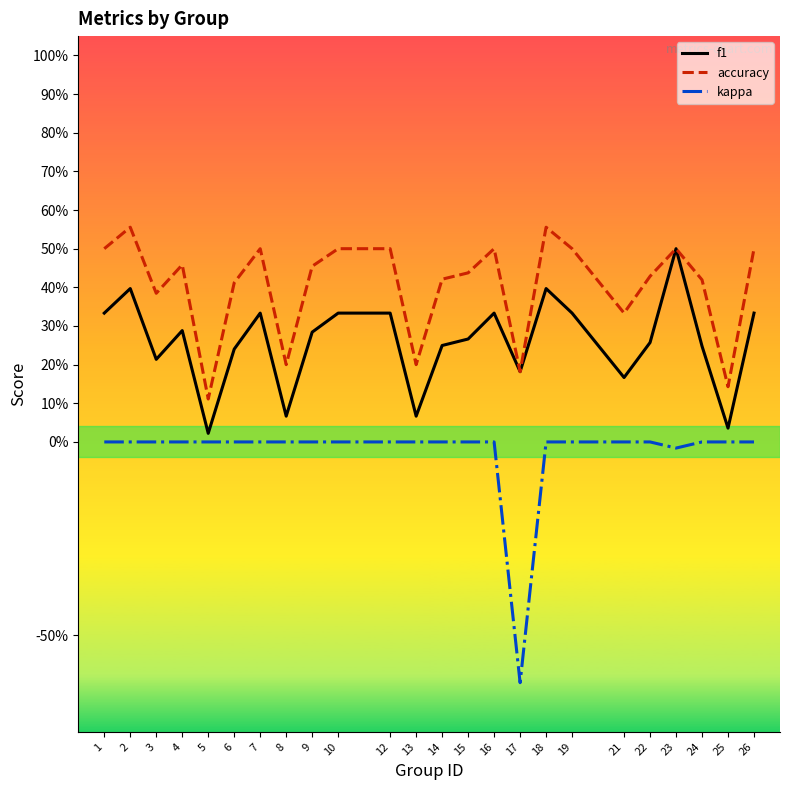

List the series in order of their overall mean, lowest first.

kappa, f1, accuracy